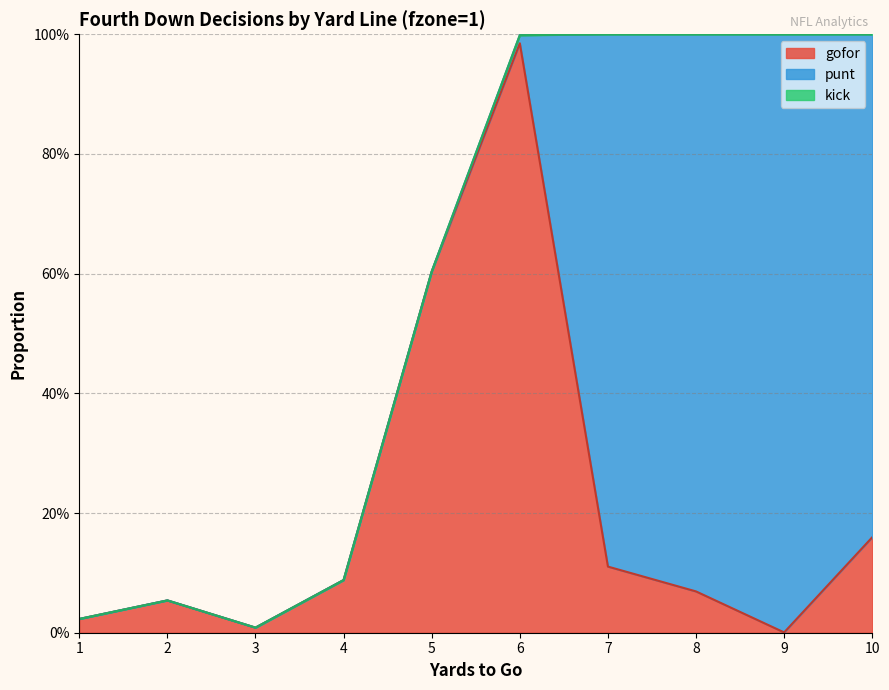

Is the value of gofor at 3 greater than the value of kick at 1?

Yes